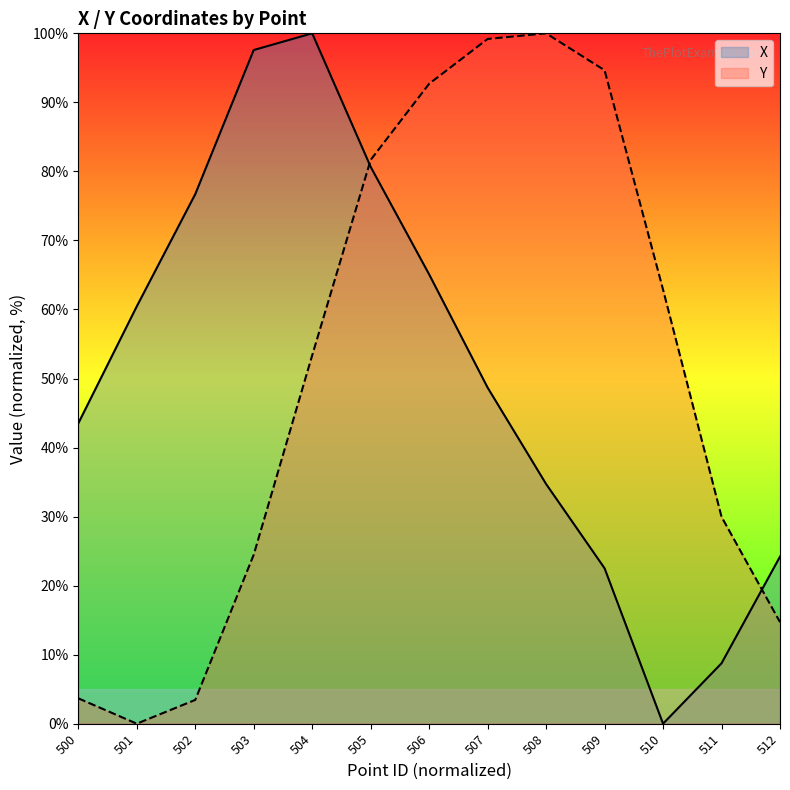

The X series shows 22.5 at 509. True or false?

True